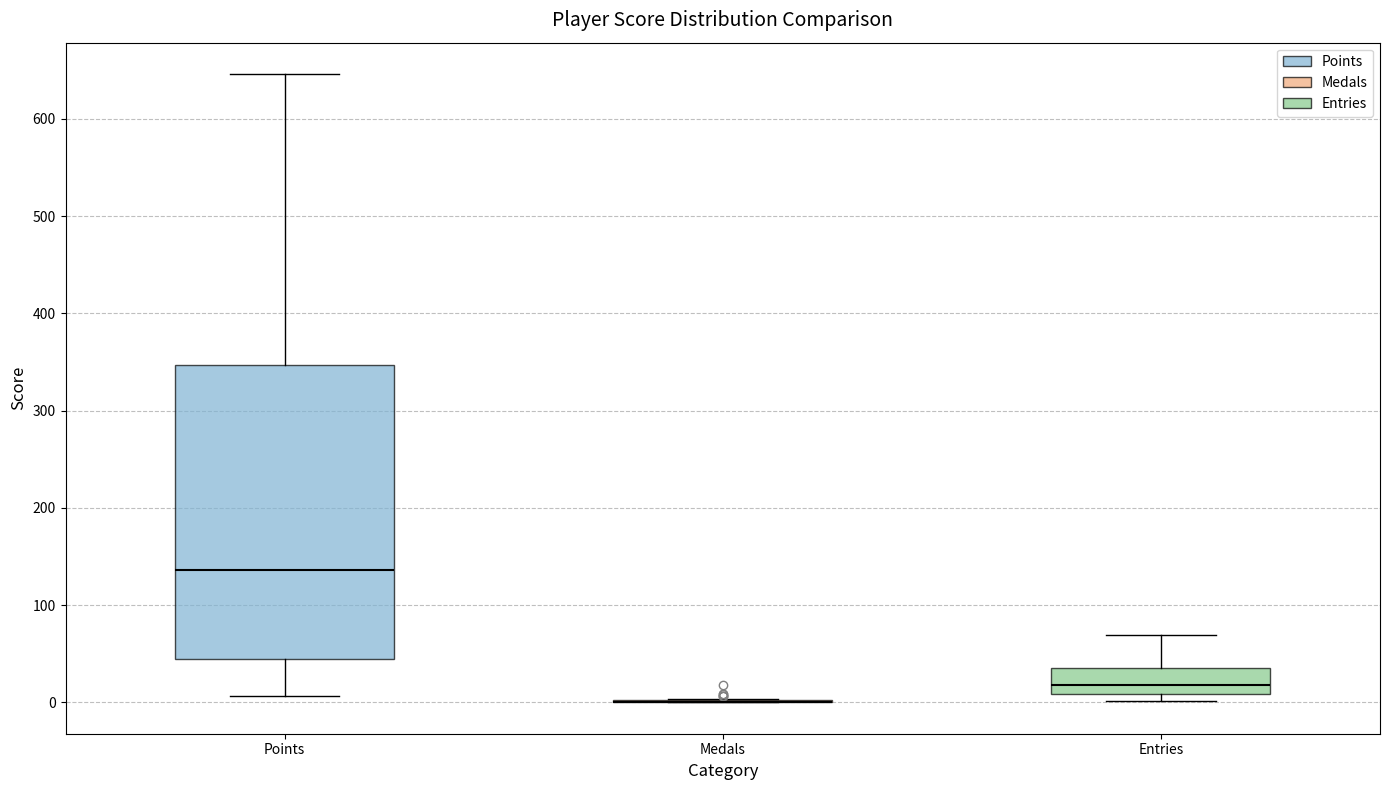

Reading left to right, read every box against the y-axis: the position of its median line, the range the box covers, and the ends of its whiskers. The values are not printed on the chart, so give them approximately, as read against the axis.

Points: median 140, box 40 to 350, whiskers 10 to 650
Medals: box collapsed to a line at 0, whiskers 0 to 0
Entries: median 20, box 10 to 40, whiskers 0 to 70